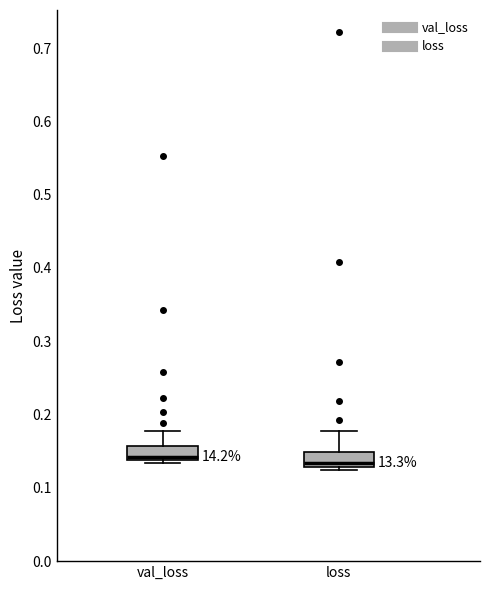

Reading left to right, read every box against the y-axis: the position of its median line, the range the box covers, and the ends of its whiskers. The values are not printed on the chart, so give them approximately, as read against the axis.

val_loss: median 0.14 (just above the box's lower edge), box 0.14 to 0.16, whiskers 0.13 to 0.18
loss: median 0.13 (just above the box's lower edge), box 0.13 to 0.15, whiskers 0.12 to 0.18